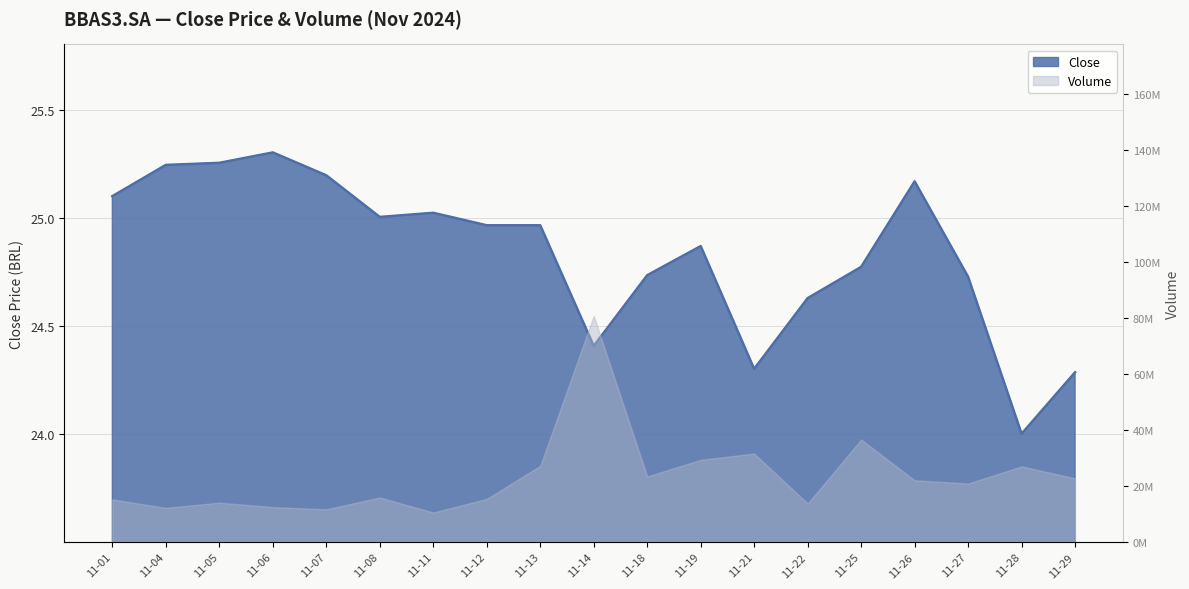

What is the greatest value displayed?

25.3